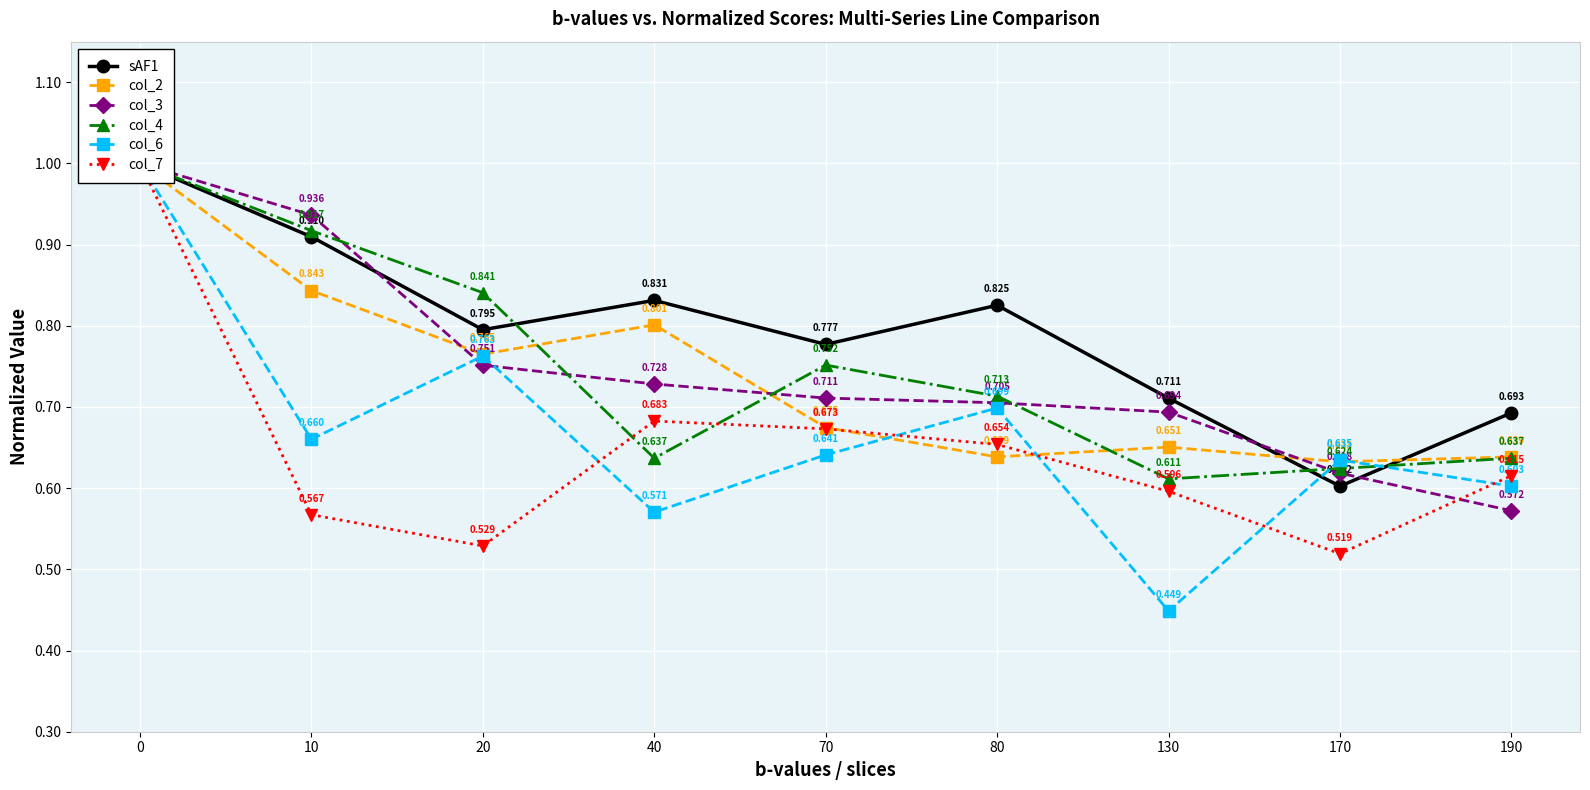

Is this an area chart (filled region under the line)?

No